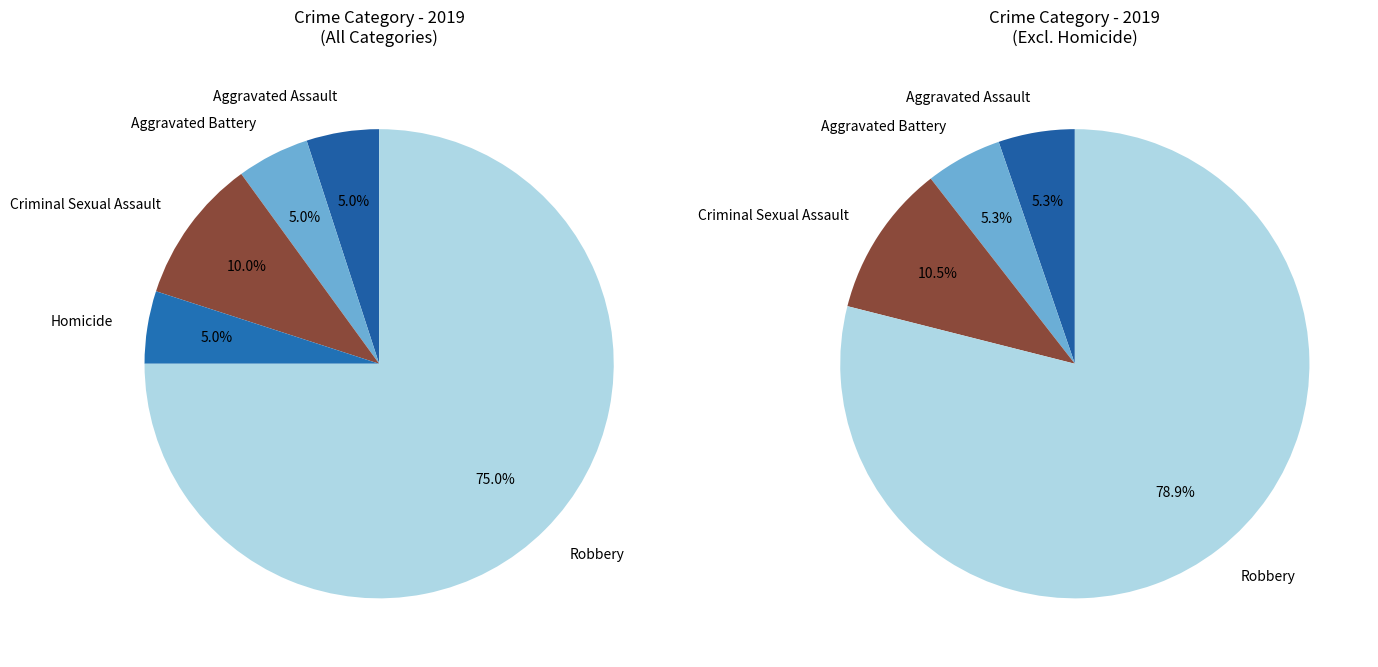

The Robbery slice represents 85% of the pie. True or false?

False